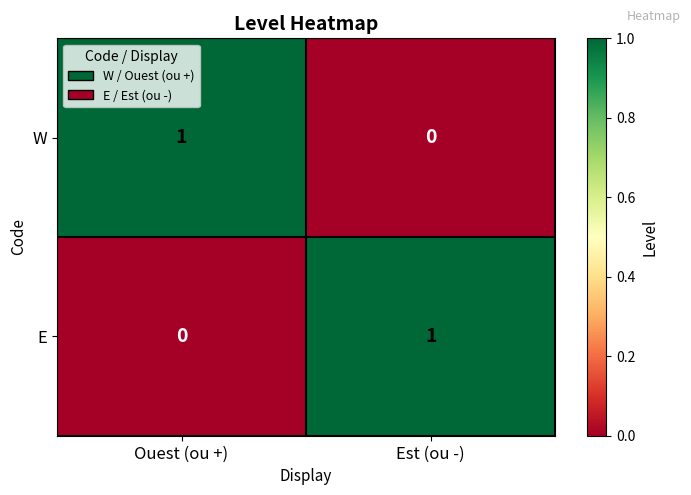

Reading right to left, transcribe all the data shown in this chart.

W: 0	1
E: 1	0